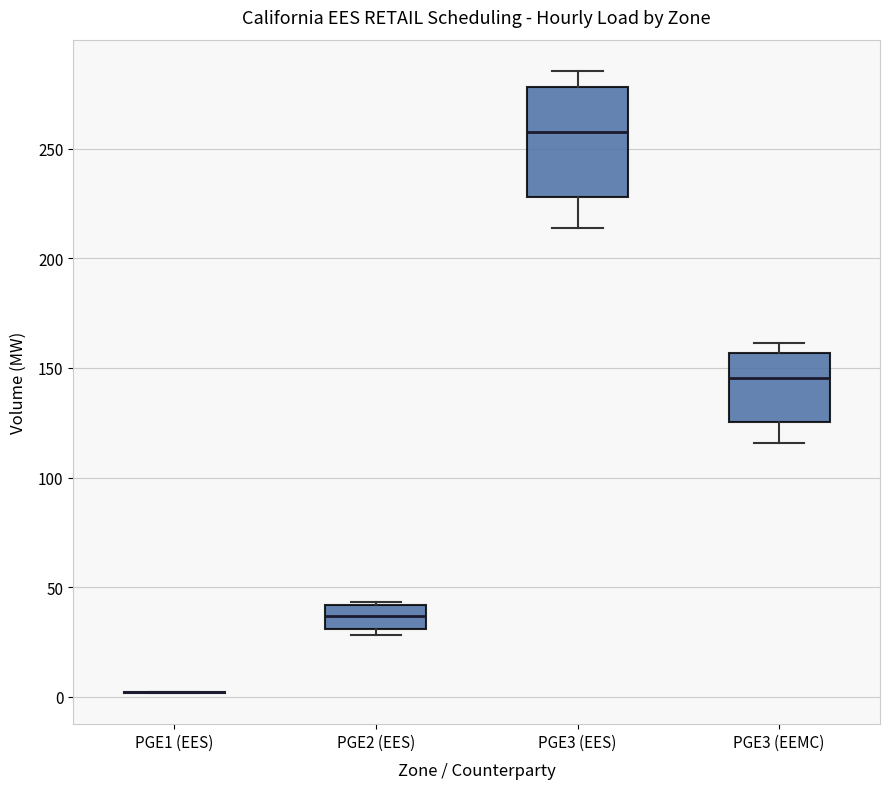

Reading left to right, transcribe this box plot: for each box, give where its median line is, the range the box spans, and where its two whiskers end, as read against the y-axis. The values are not printed on the chart, so give them approximately, as read against the axis.

PGE1 (EES): box collapsed to a line at 0, whiskers 0 to 0
PGE2 (EES): median 35, box 30 to 40, whiskers 30 (just below the box's lower edge) to 45
PGE3 (EES): median 260, box 230 to 280, whiskers 215 to 285
PGE3 (EEMC): median 145, box 125 to 155, whiskers 115 to 160